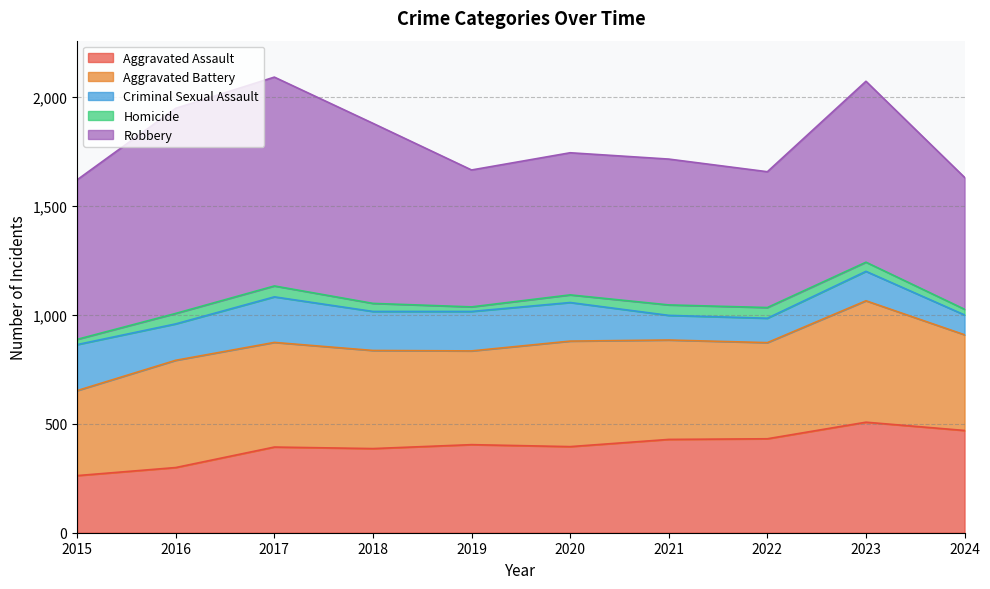

What is the difference between the maximum and minimum values in the Criminal Sexual Assault series?

120